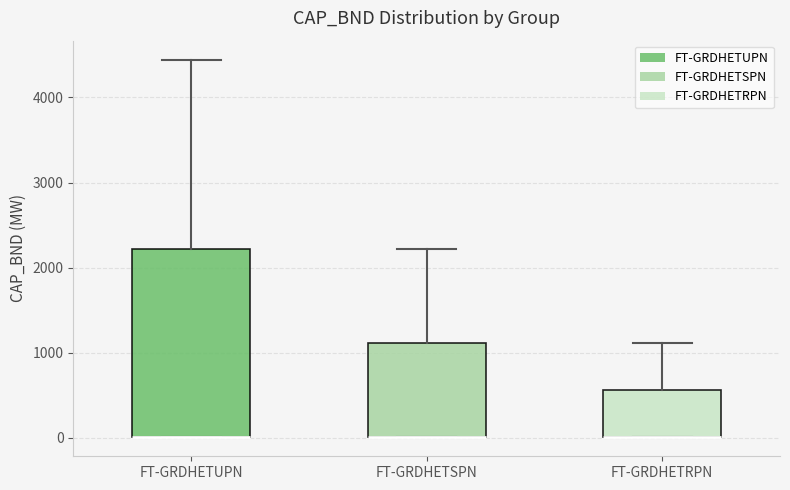

Which box is the tallest, from its lower edge to its upper edge?

FT-GRDHETUPN